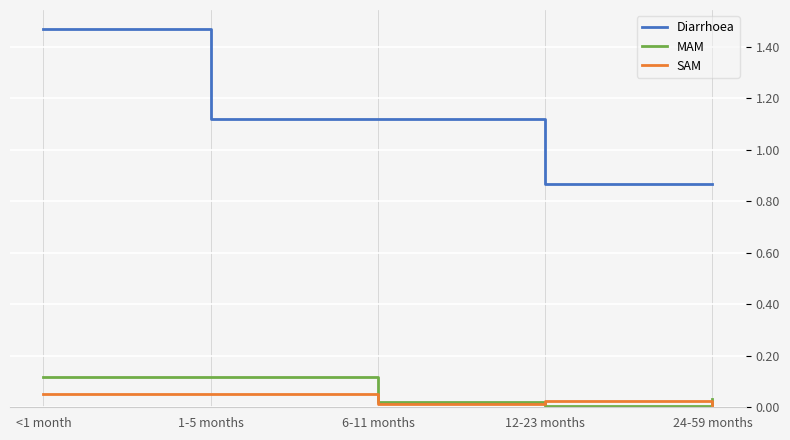

At which label does Diarrhoea reach its peak?

<1 month